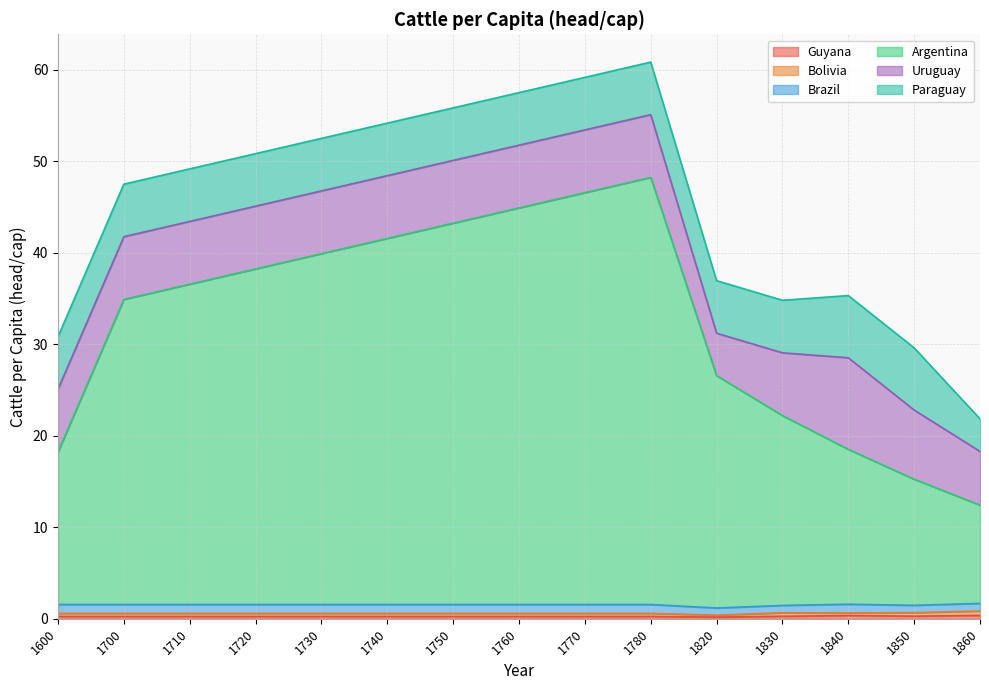

At how many categories does at least one series exceed 32?

9